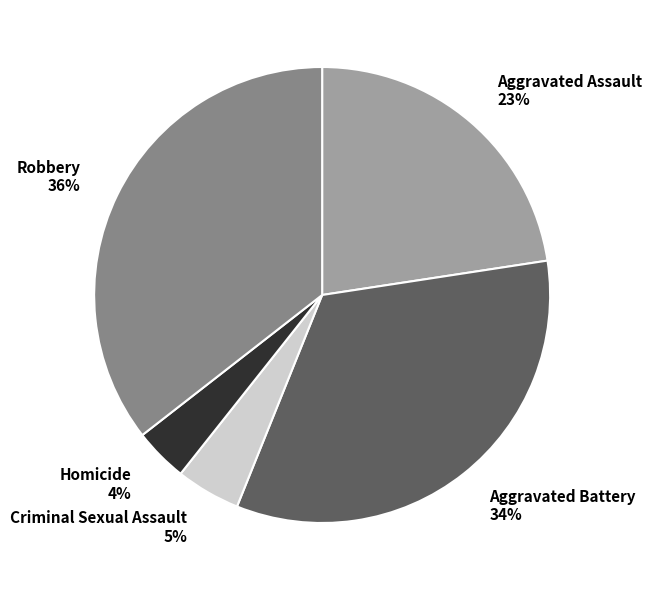

Combined, do Robbery and Aggravated Assault account for over 50%?

Yes